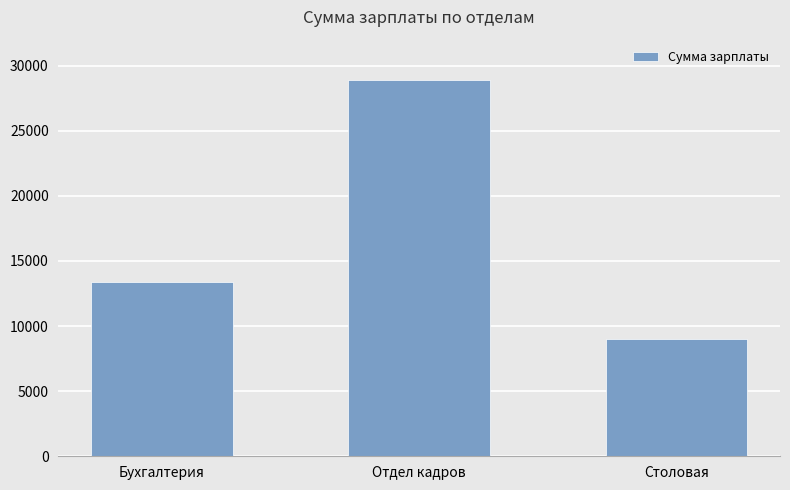

How many categories are shown in the chart?

3